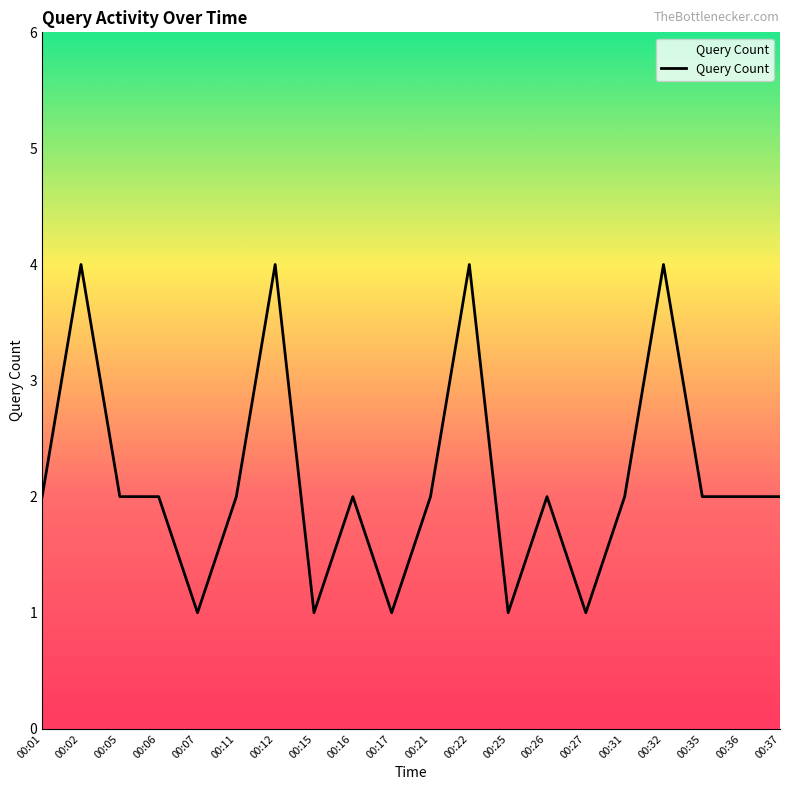

Count the values in the range 2 to 3.

11